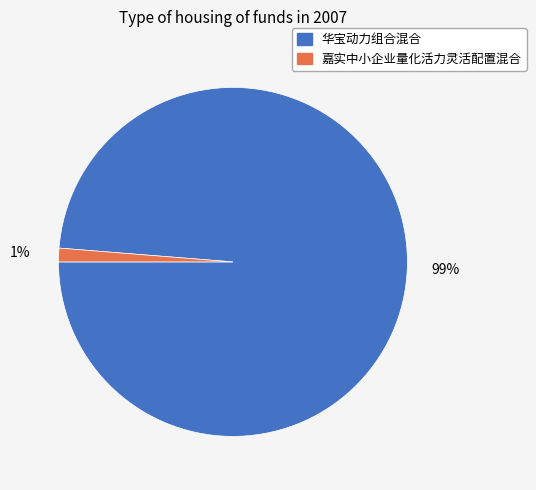

Does 华宝动力组合混合 account for over 50% of the chart?

Yes